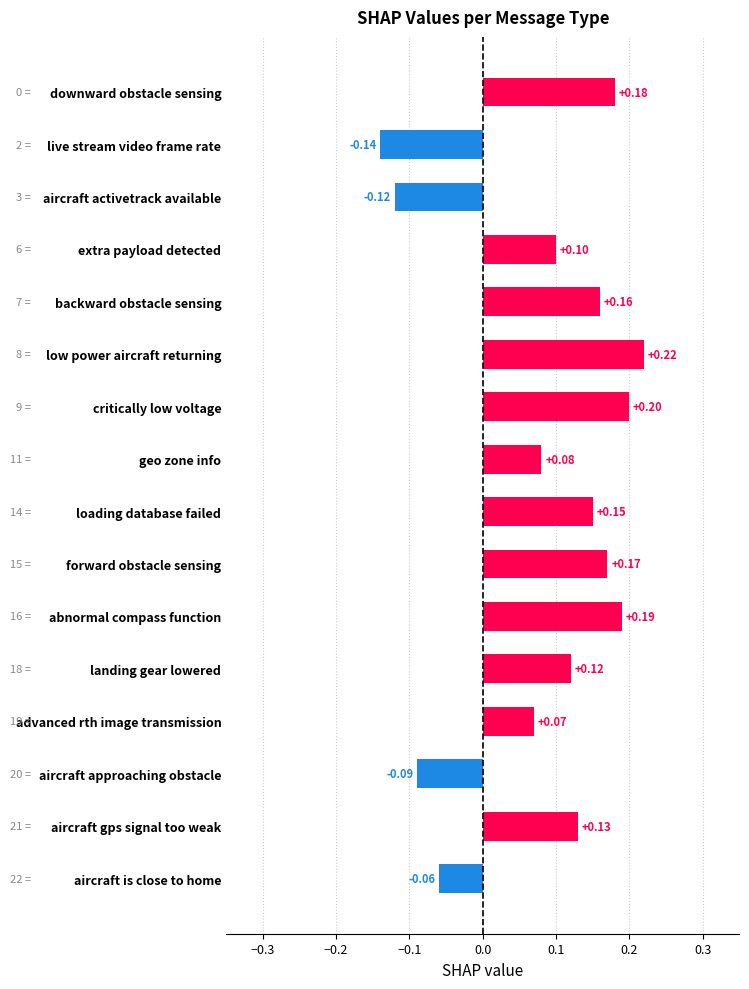

At which label is the value closest to 0?

aircraft is close to home